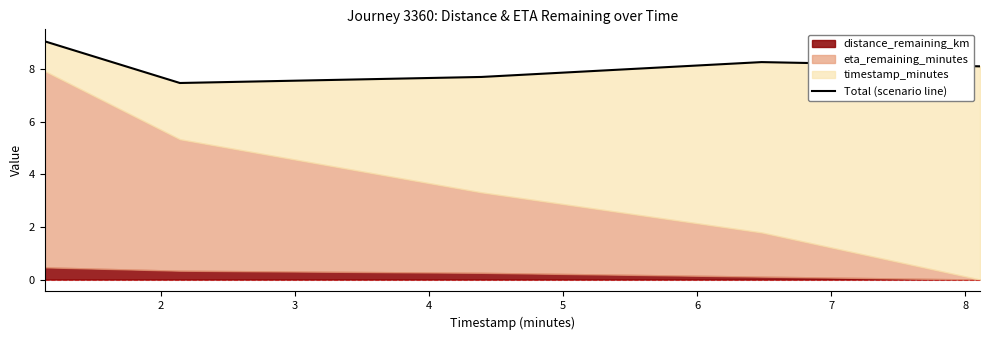

Between 4 and 3, which is larger?

4